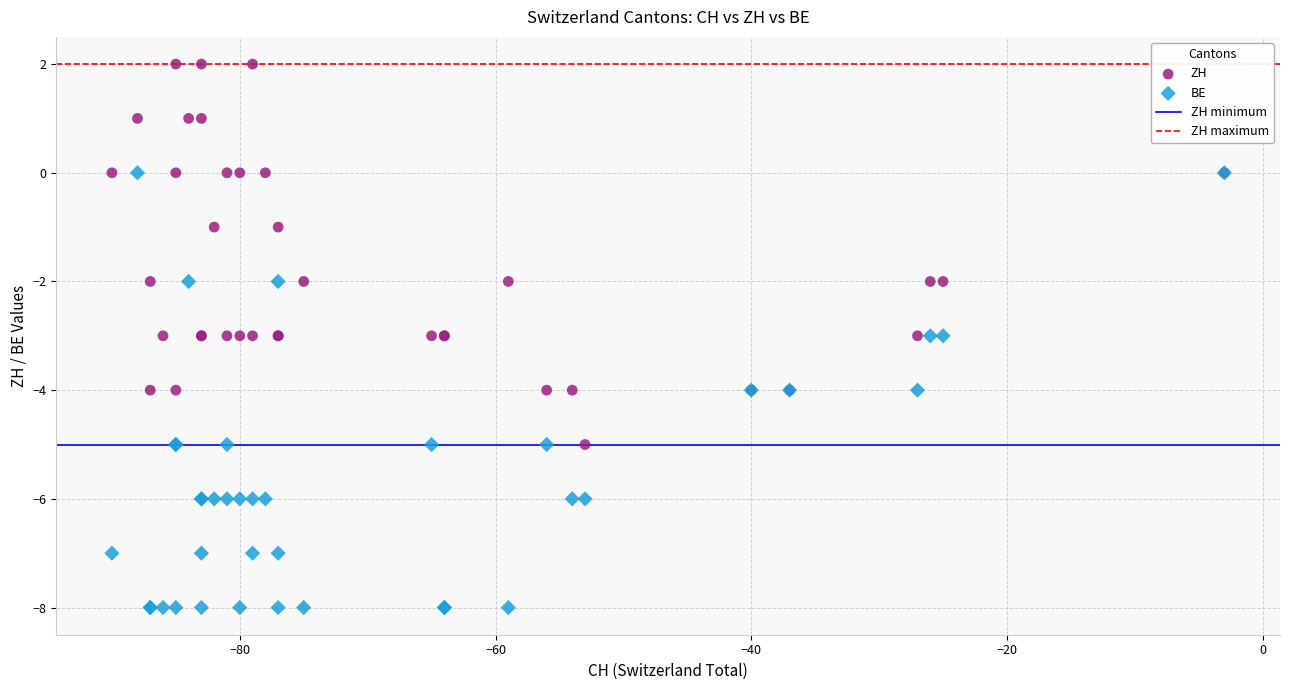

Which series has the largest Y range (max minus min)?

BE